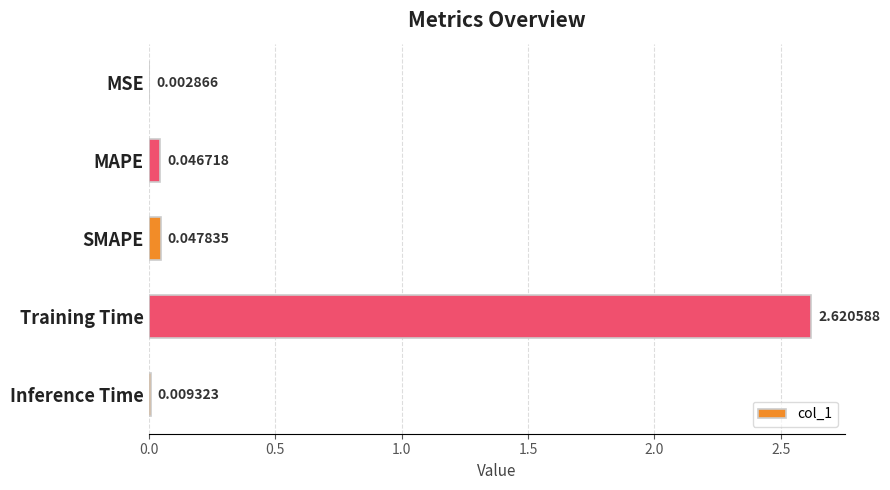

At which category does the chart reach its peak across all series?

Training Time